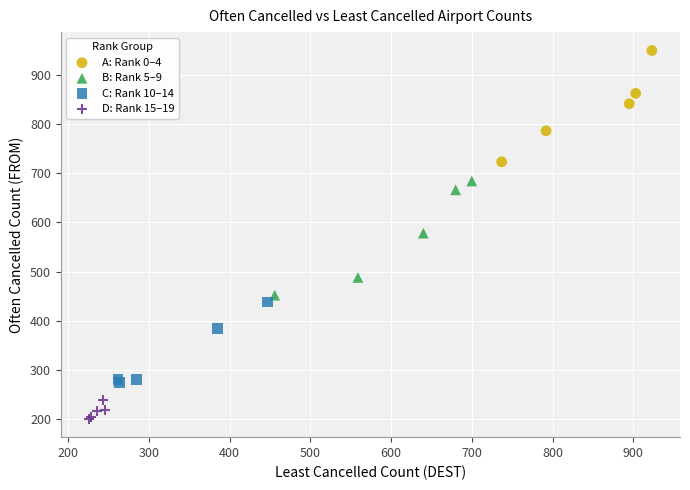

Which series reaches the maximum Y coordinate?

A: Rank 0–4